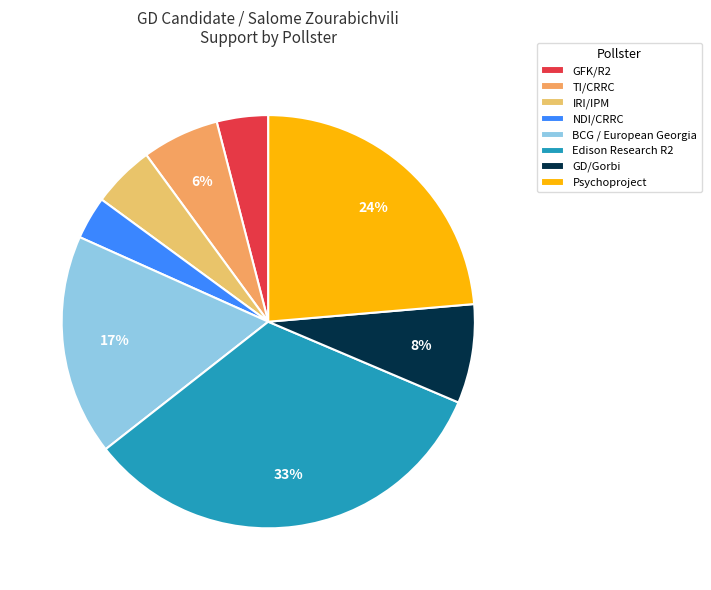

To the nearest percent, what portion does GD/Gorbi represent?

8%